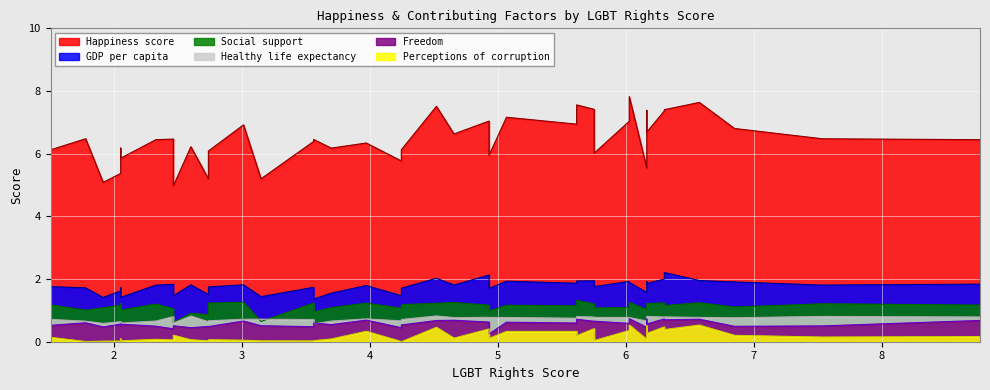

Rank the series by their maximum value, from highest to lowest.

Happiness score, GDP per capita, Social support, Healthy life expectancy, Freedom, Perceptions of corruption